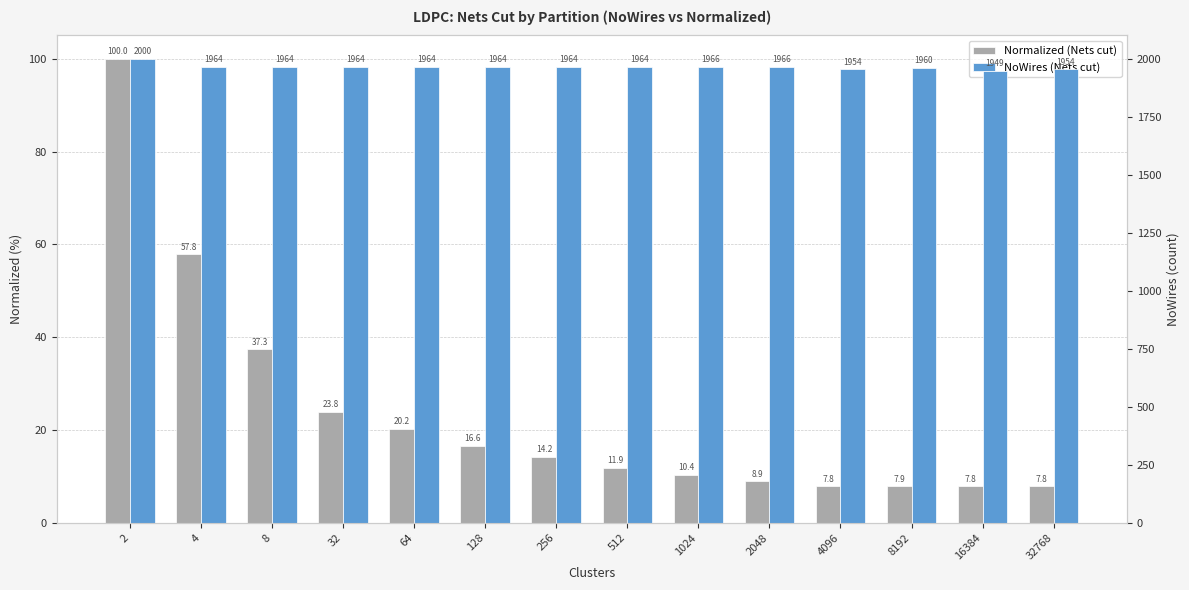

At which label does NoWires (Nets cut) reach its minimum?

16384